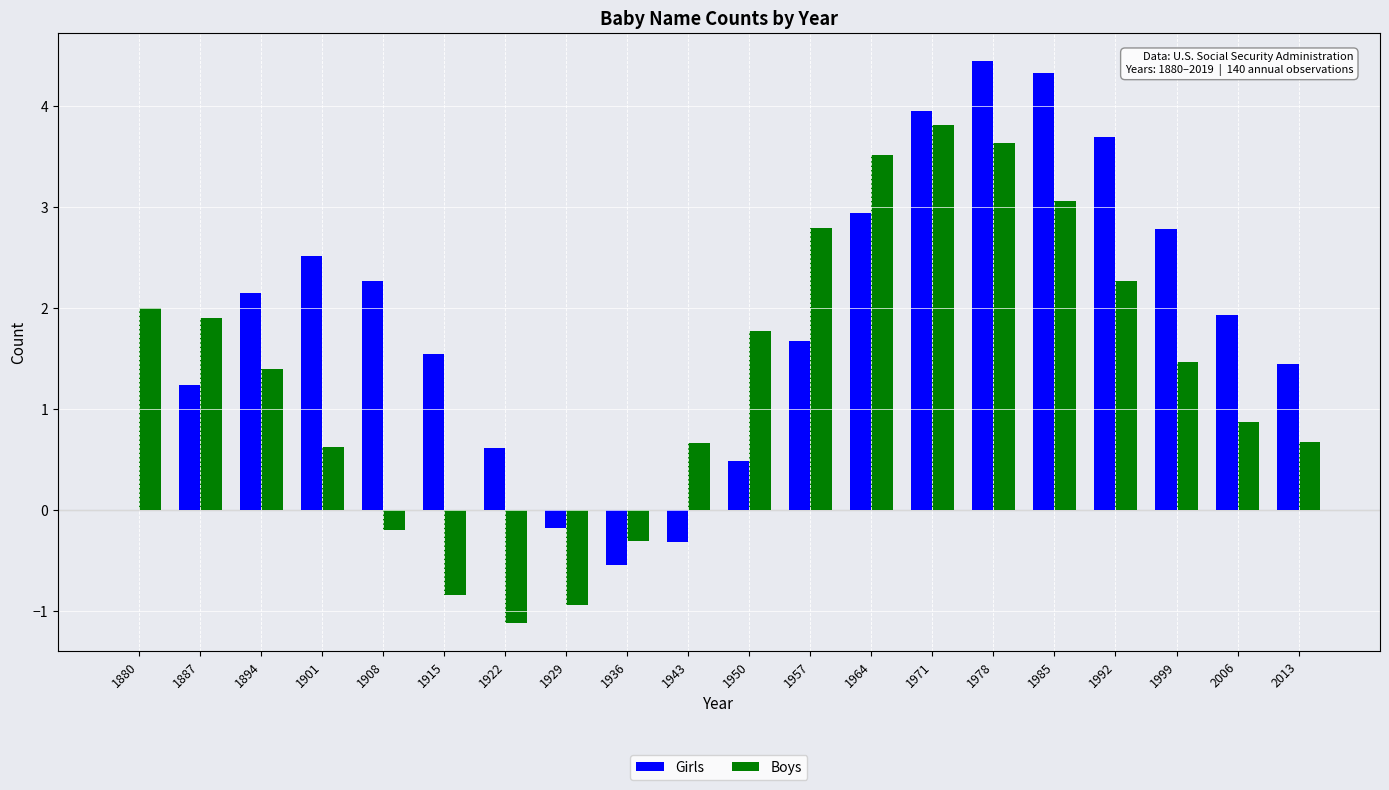

Which series changed the most between 1880 and 1985?

Girls